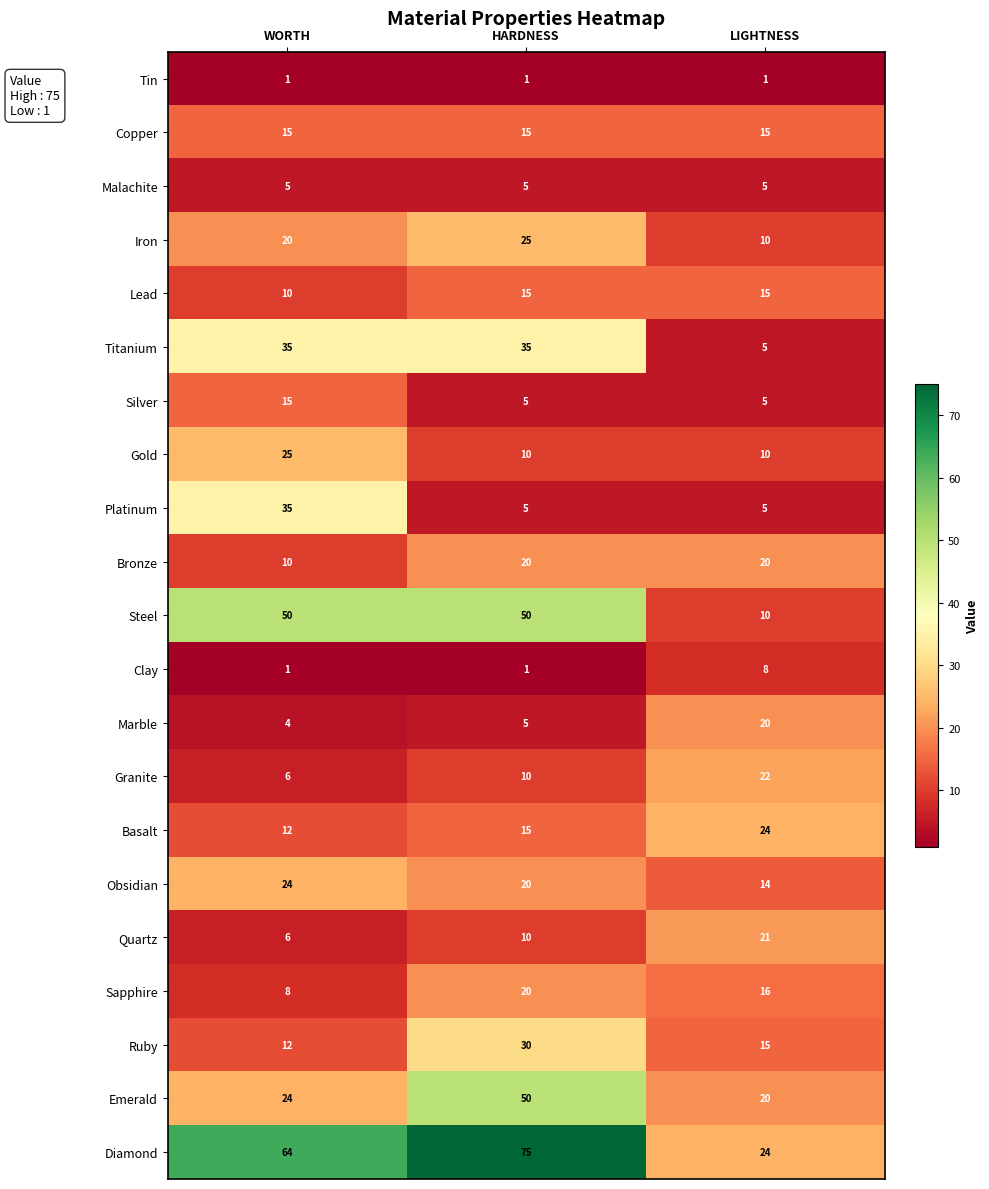

At how many categories does at least one series exceed 54?

2